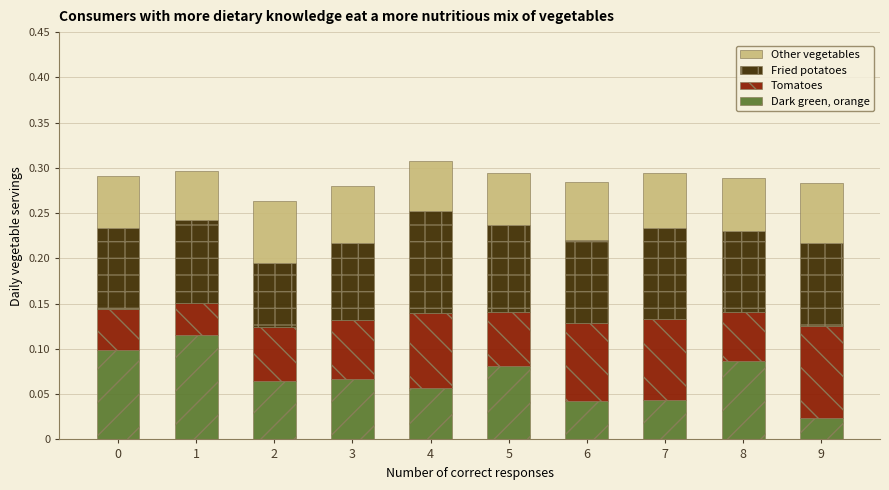

True or false: Dark green, orange has a value of 0.0 at 4.

False